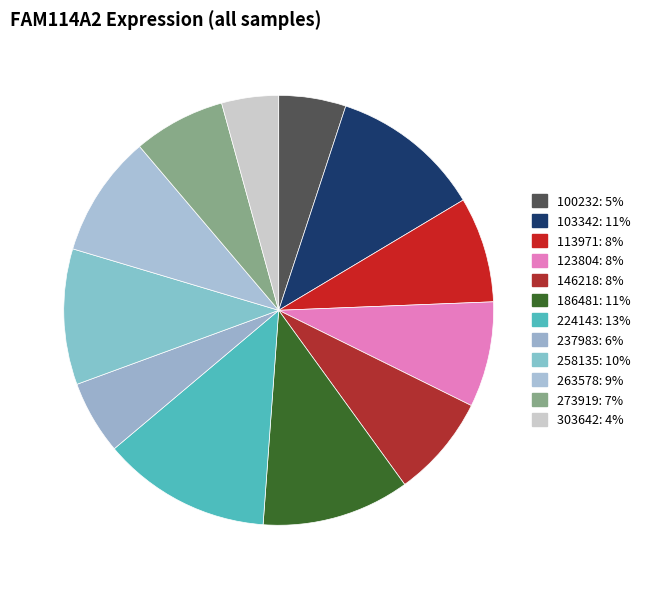

To the nearest percent, what percentage of the pie is 186481?

11%